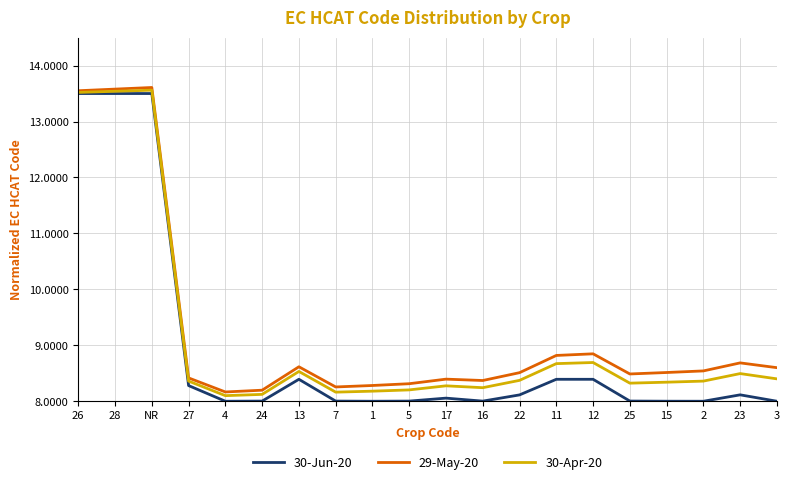

What is the greatest value displayed?

13.6